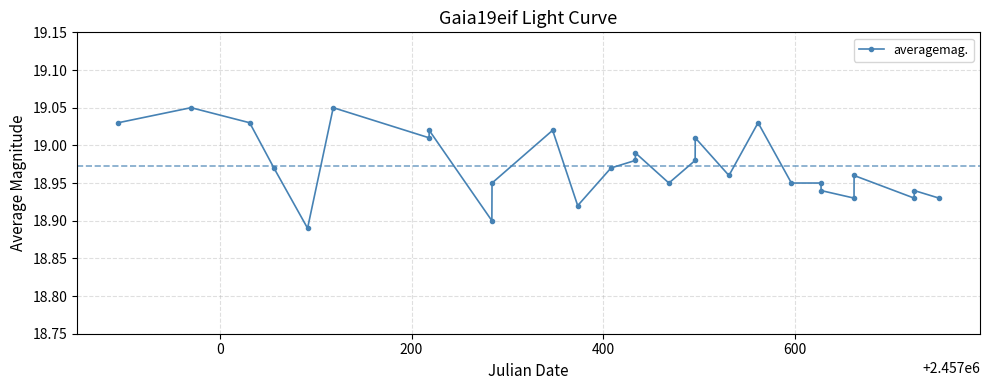

What is the sum of all values?

531.2